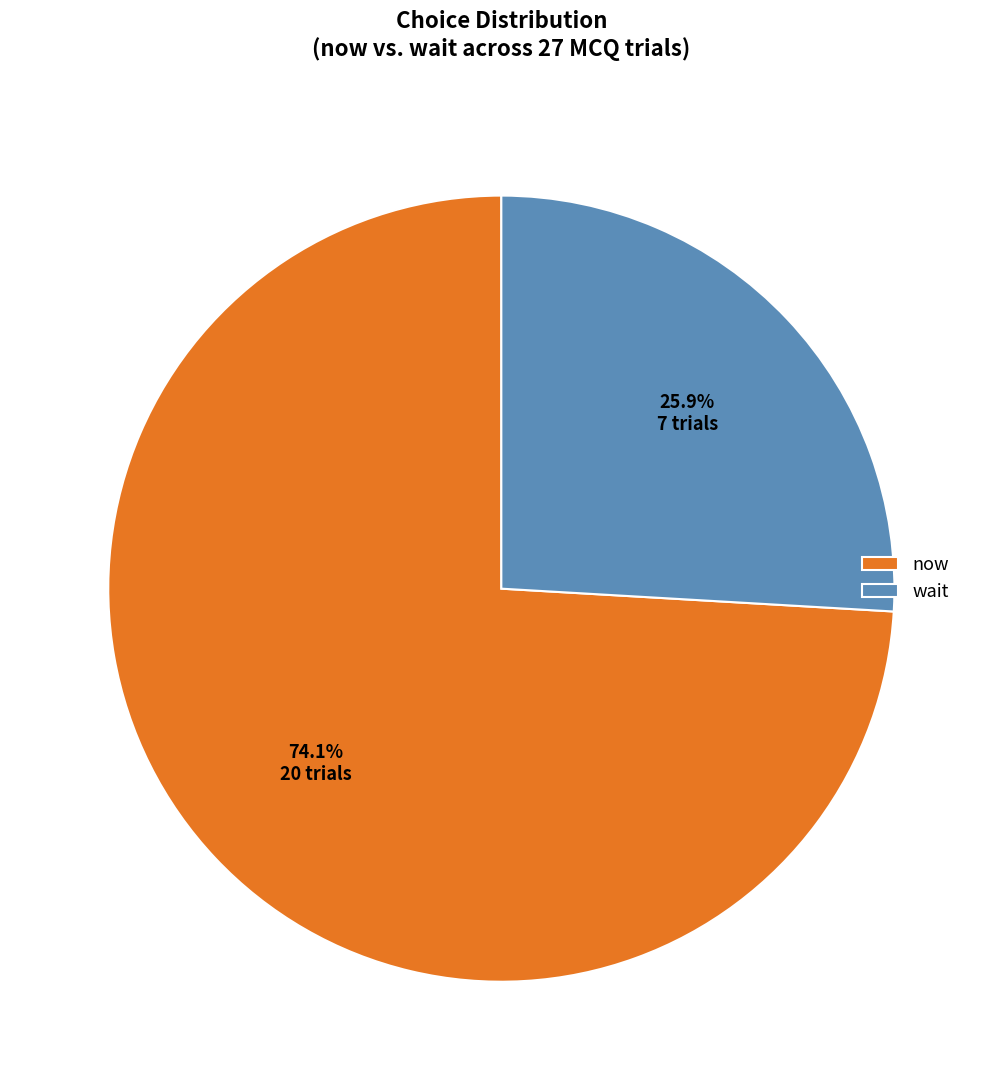

Which category has the smallest portion of the pie?

wait